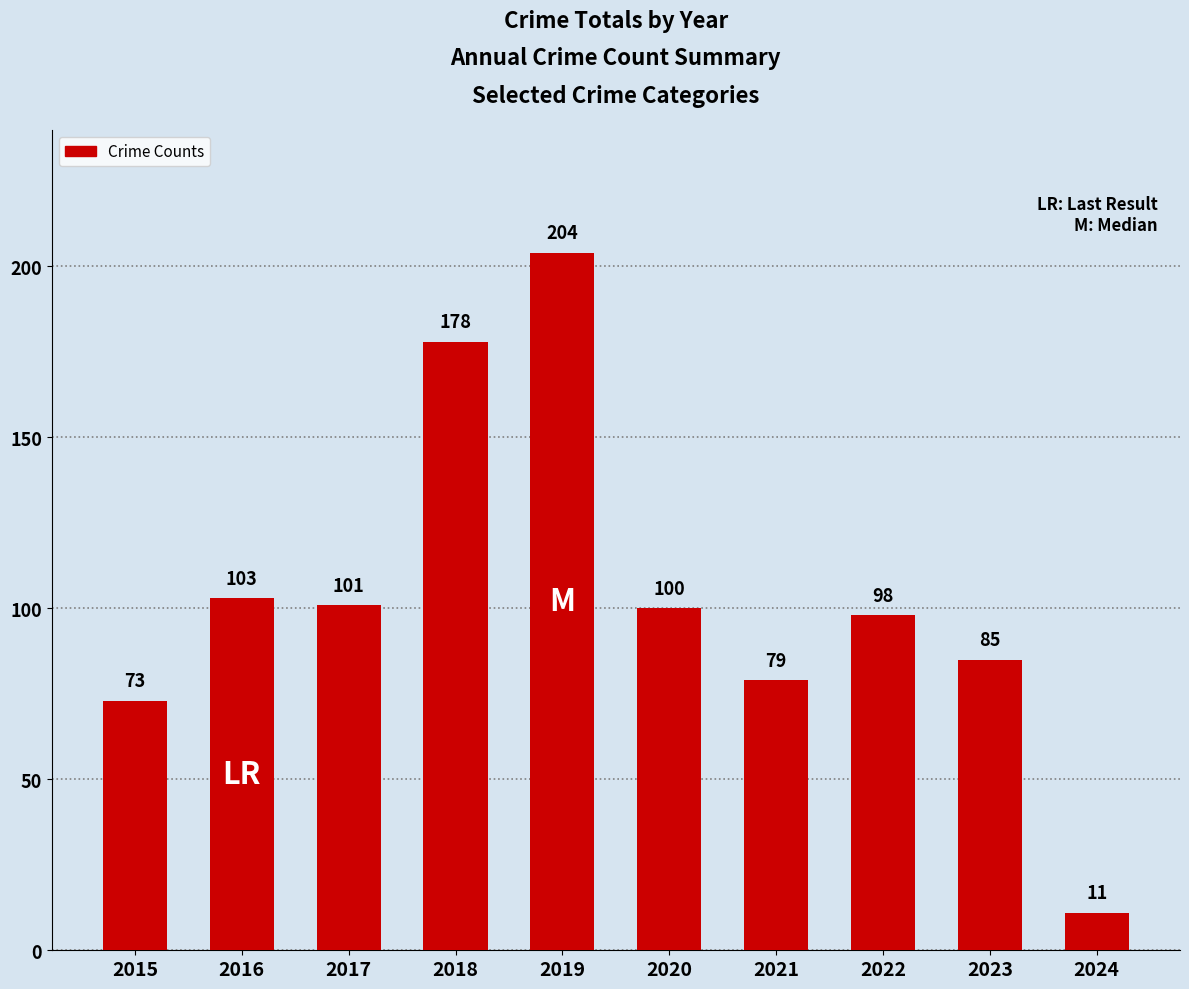

The value at 2015 is 45. True or false?

False